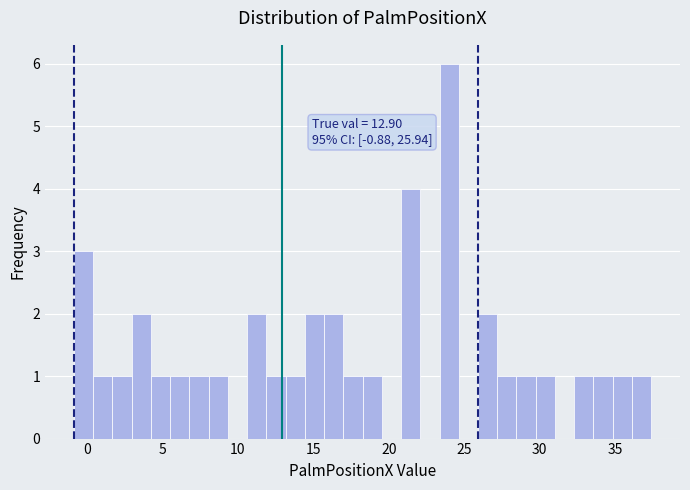

Read against the x-axis, roughly where is the centre of the tallest bar?

24.0